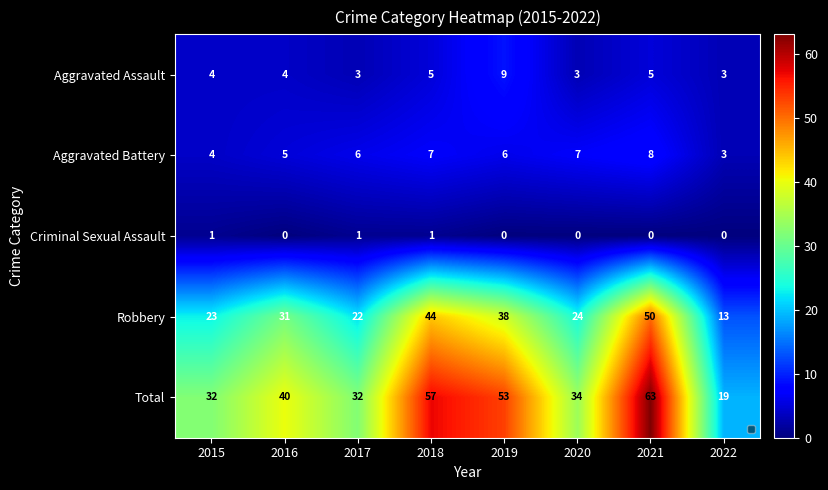

Count the Criminal Sexual Assault values in the range 0 to 1.

8